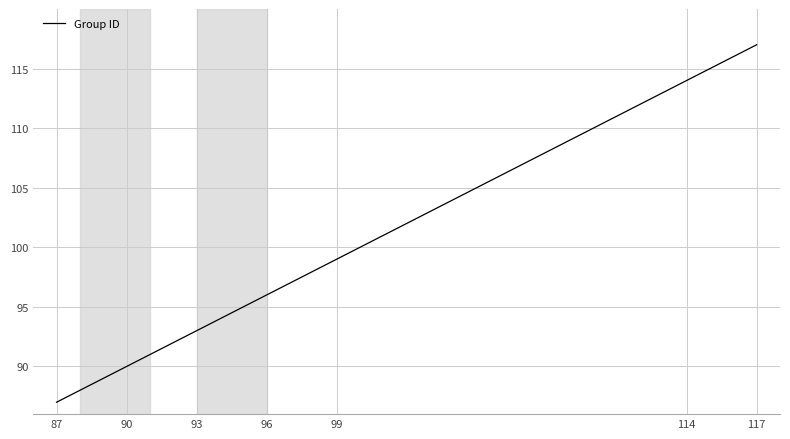

What is the smallest value displayed?

87